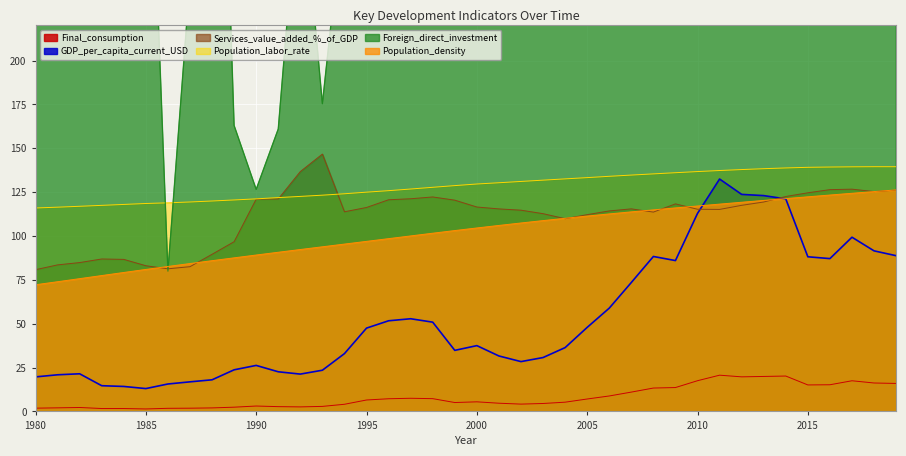

True or false: GDP_per_capita_current_USD has more than 1 interior local peaks.

True